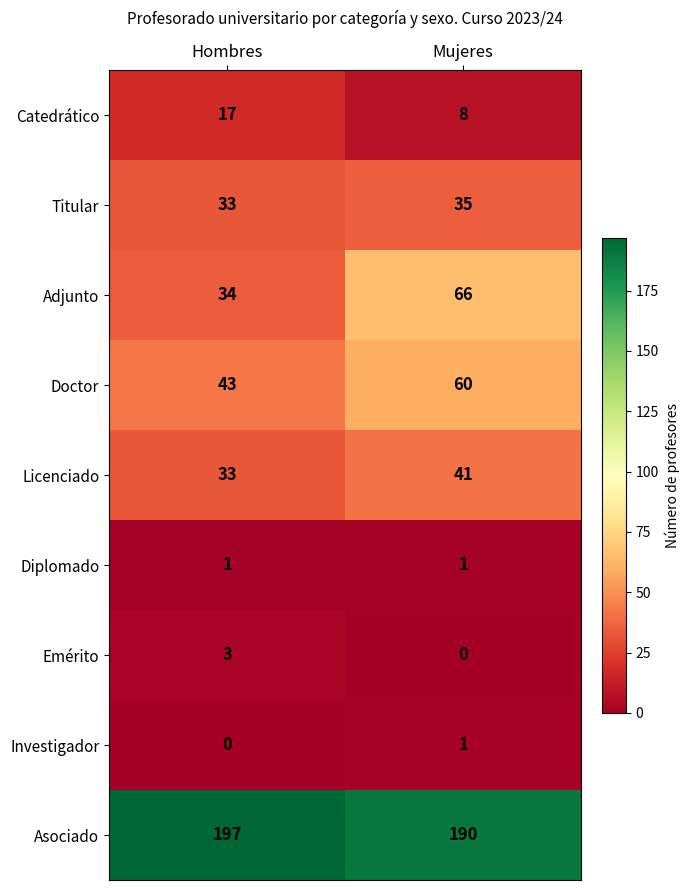

What is the sum of all Adjunto values?

100